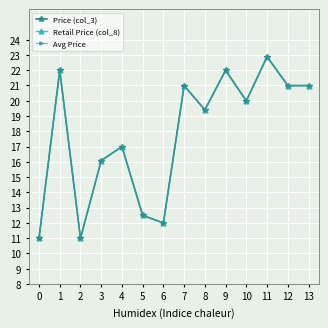

The value of Avg Price at 2 is 0.3. True or false?

False